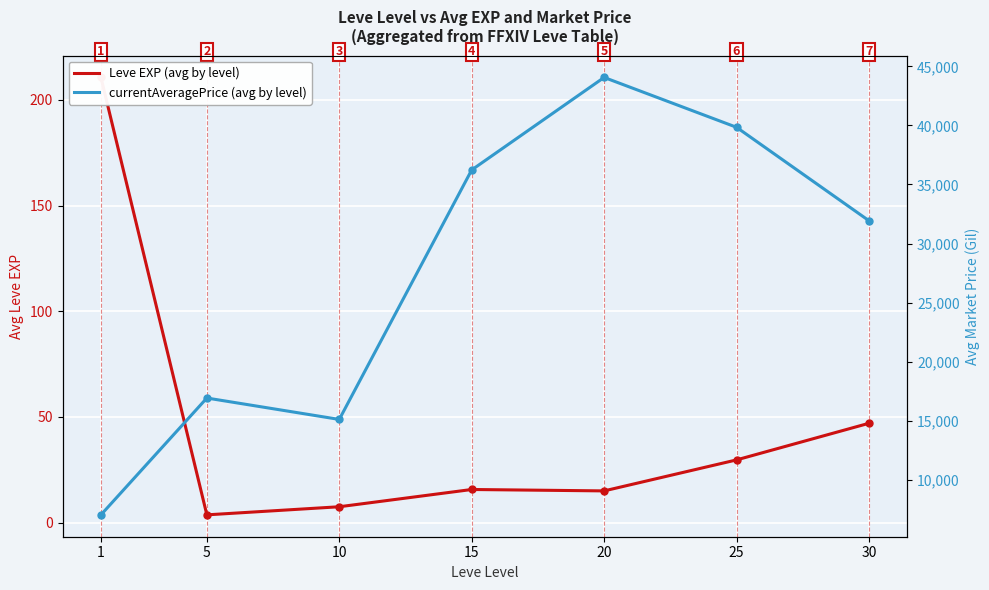

What is the total value across all series at 15?

36247.9